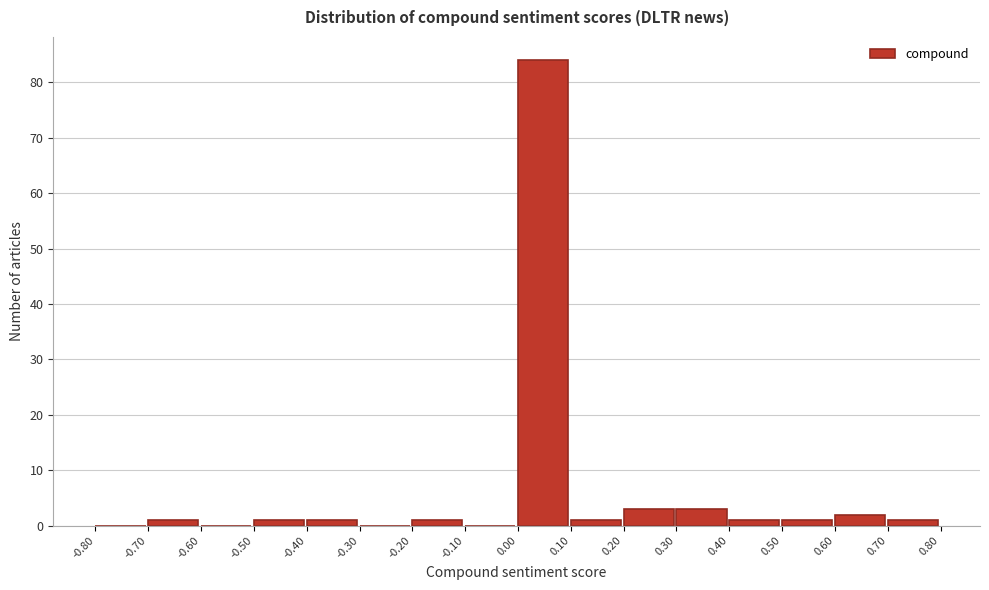

How tall is the bar that spans 0.00 to 0.10 on the x-axis? The values are not printed on the chart, so give them approximately, as read against the axis.

84